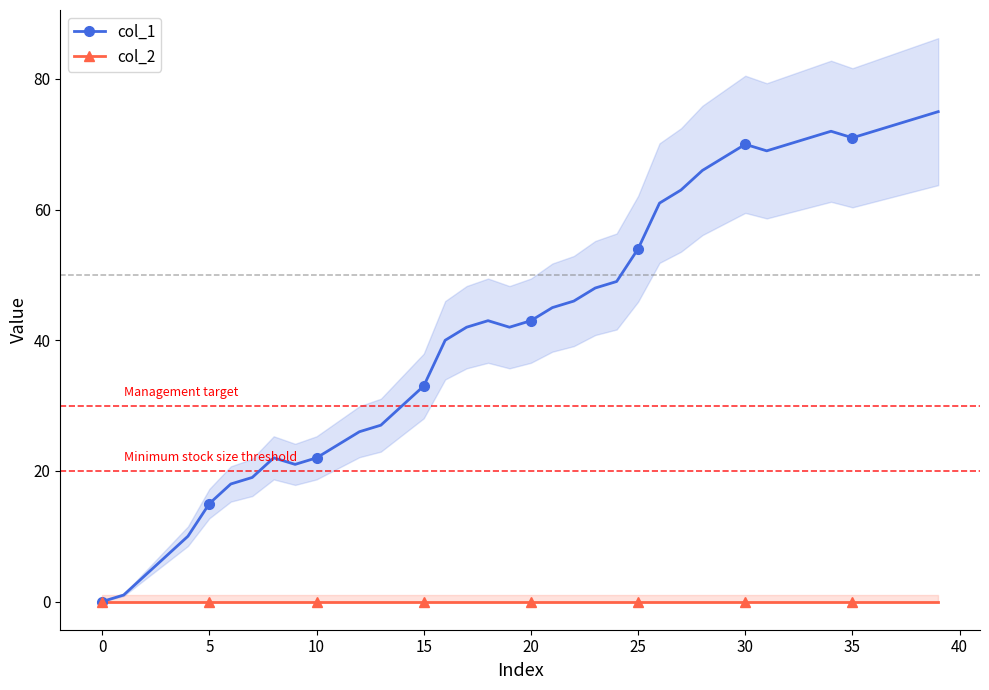

True or false: col_2 has more than 2 points higher than both neighbors.

False